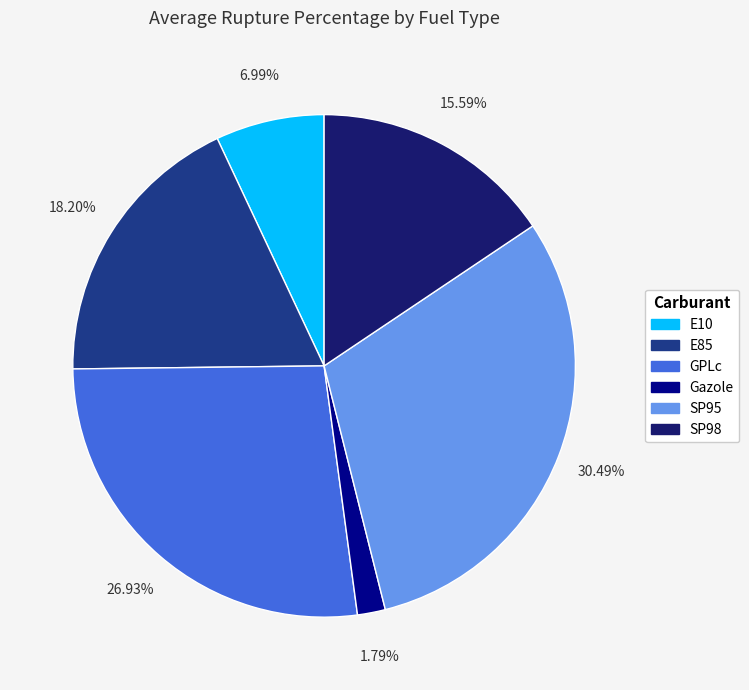

Is the sum of GPLc and SP95 greater than half?

Yes